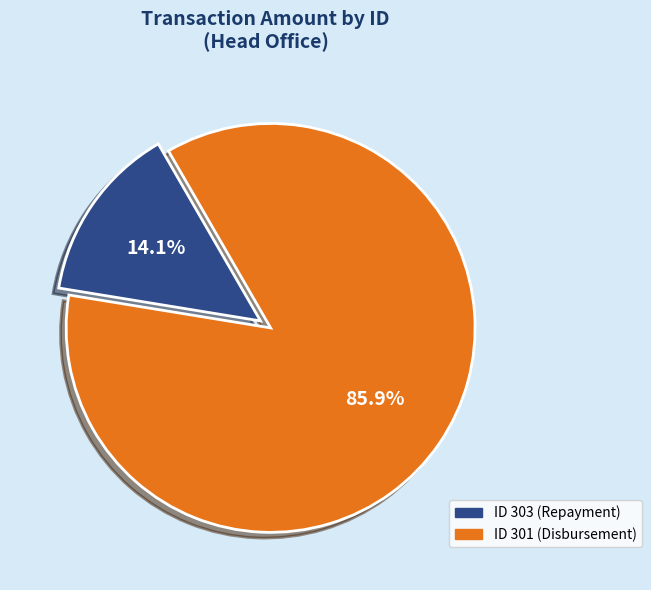

Is there any slice that represents more than half of the pie?

Yes